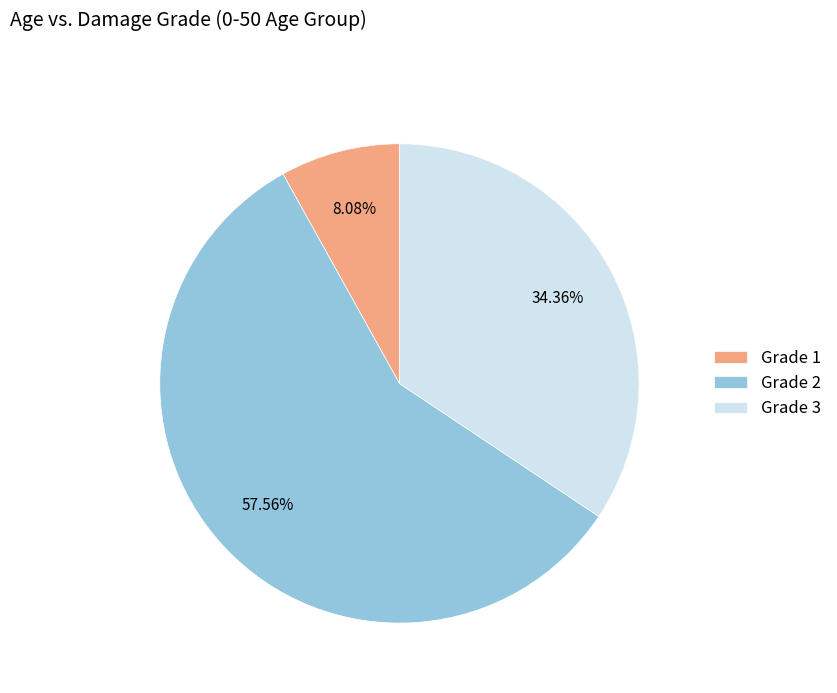

Approximately how many times larger is the value at Grade 1 compared to Grade 3?

0.2